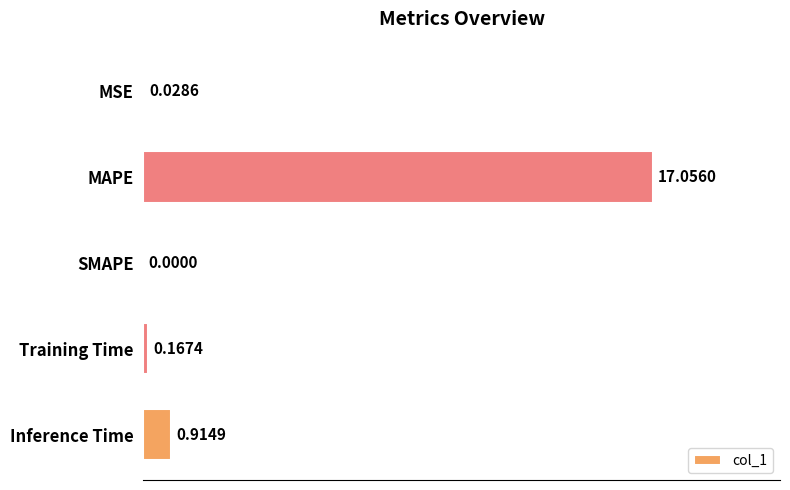

What is the sum of all values?

18.2